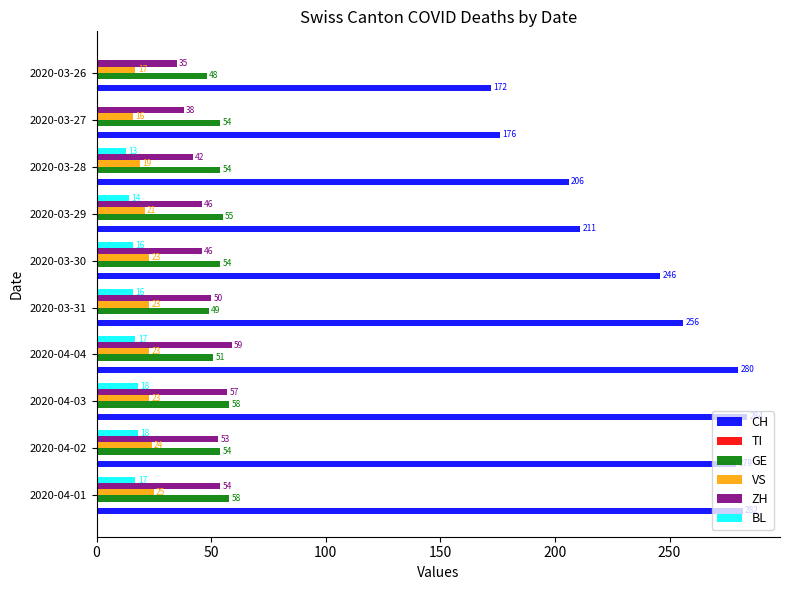

What is the sum of all VS values?

214